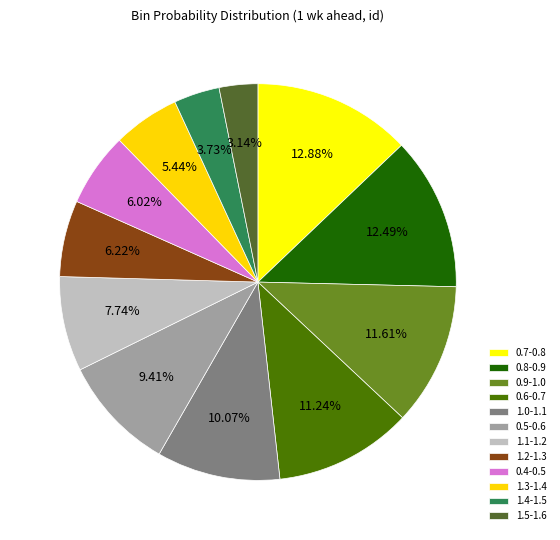

True or false: 1.2-1.3 accounts for 1% of the total.

False